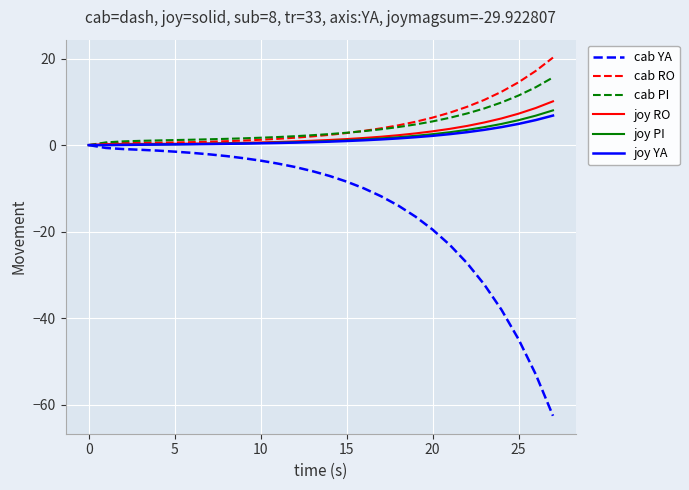

What is the lowest value of the cab YA series?

-62.6